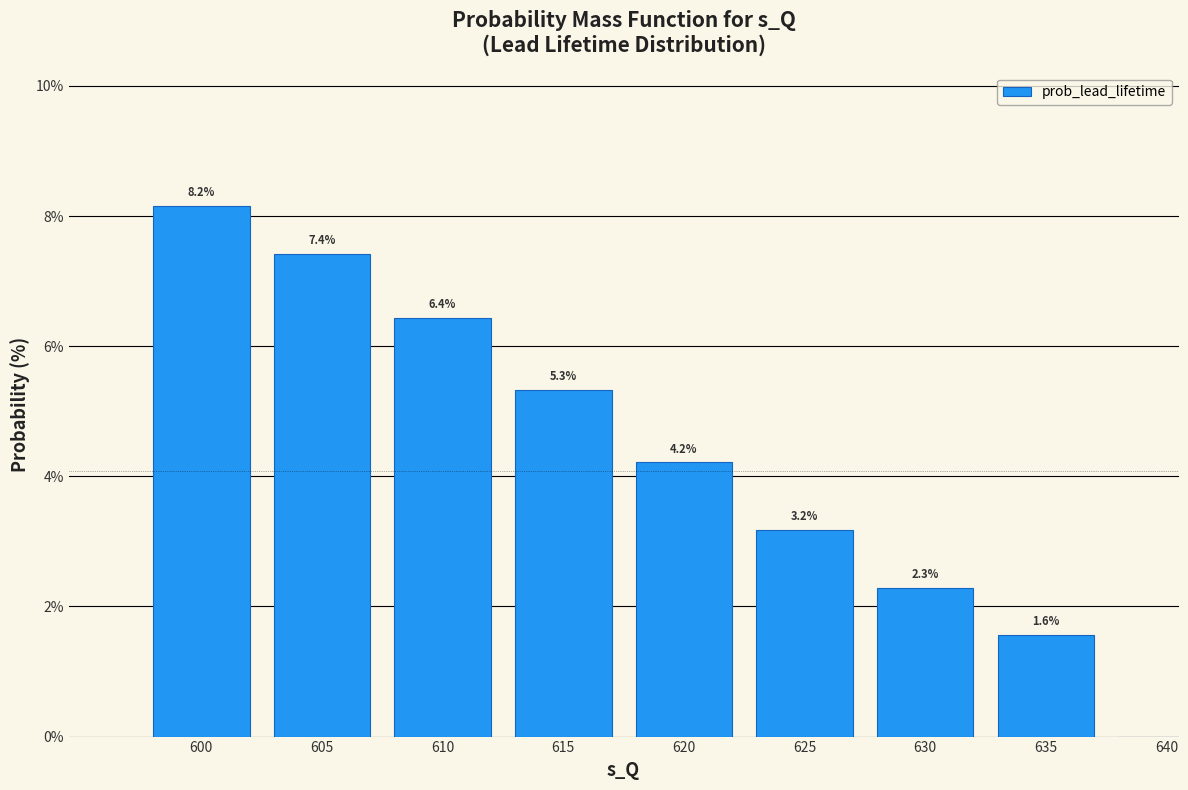

Reading left to right, what are all the values shown in this chart?

600=8.2	605=7.4	610=6.4	615=5.3	620=4.2	625=3.2	630=2.3	635=1.6	640=0.0